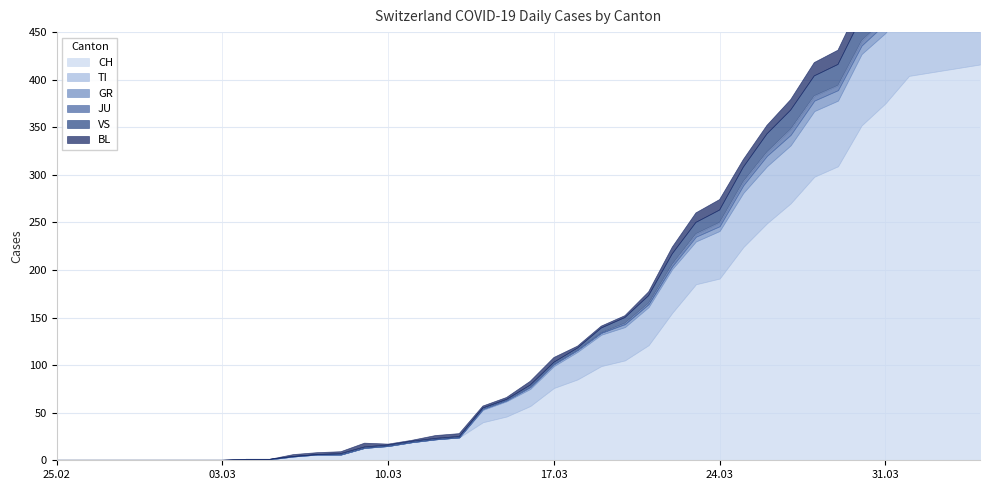

What are all the series names shown in the legend?

CH, TI, GR, JU, VS, BL